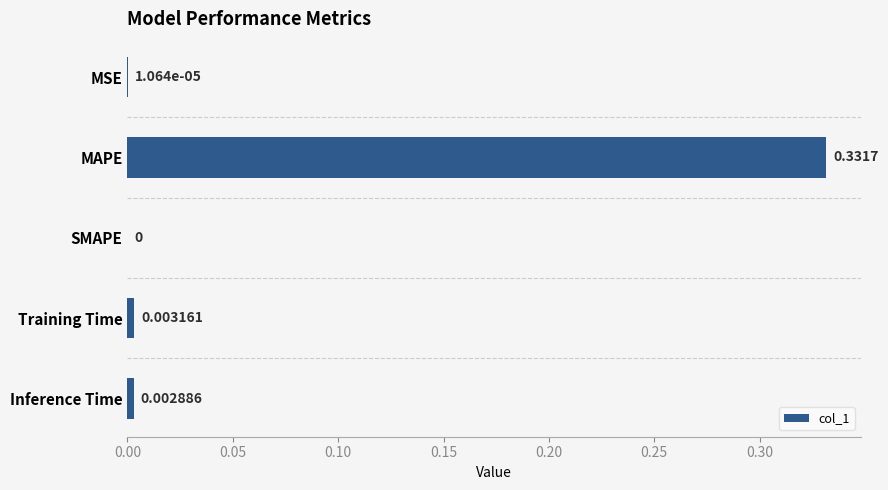

How many distinct data groups are displayed?

1